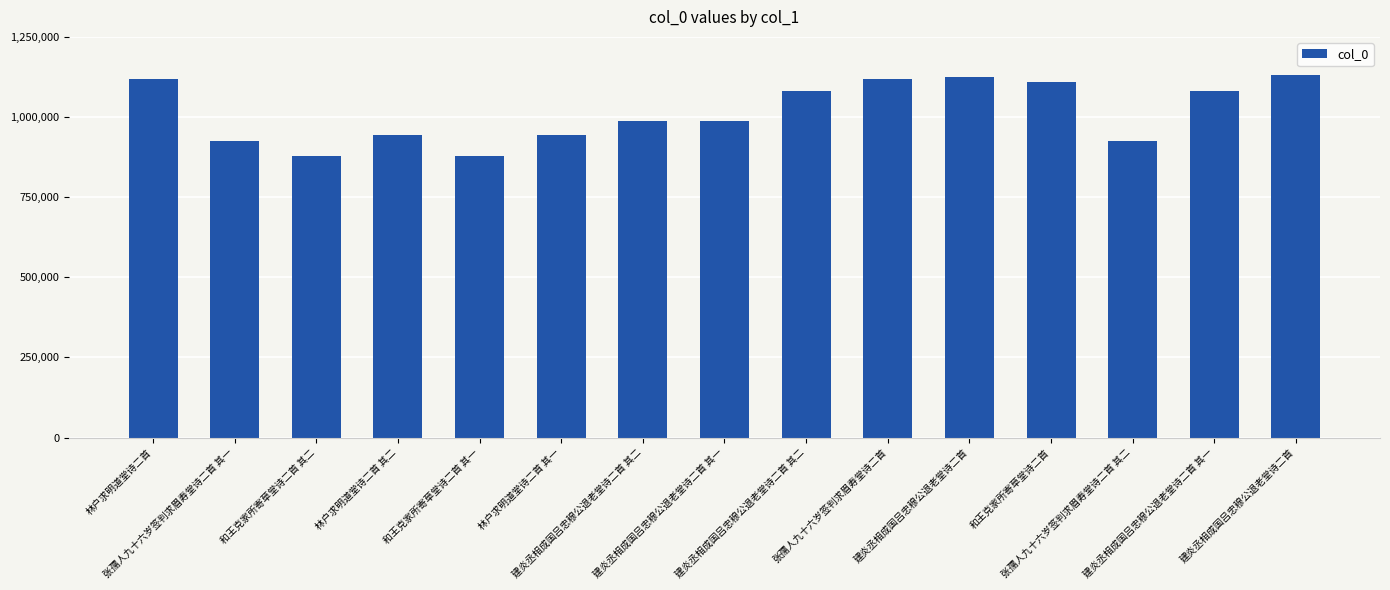

How many distinct data groups are displayed?

1